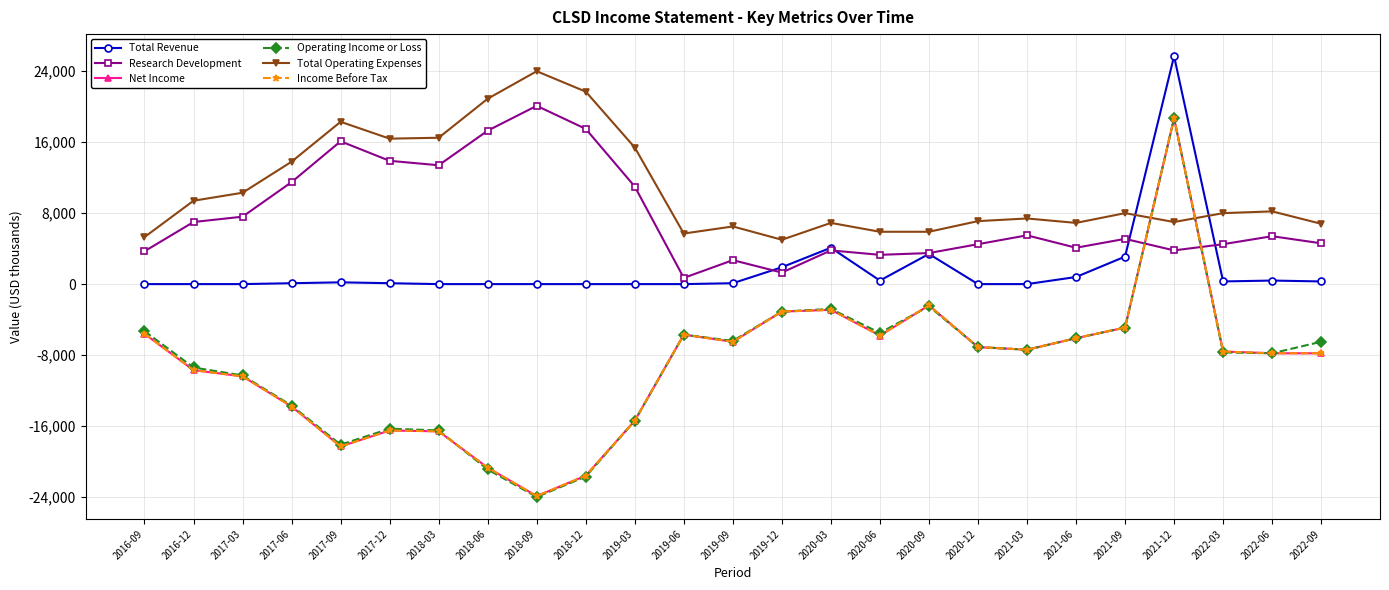

Reading right to left, list all the values displayed in this chart.

Total Revenue: 2022-09=300	2022-06=400	2022-03=300	2021-12=25700	2021-09=3100	2021-06=800	2021-03=0	2020-12=0	2020-09=3400	2020-06=400	2020-03=4100	2019-12=1900	2019-09=100	2019-06=0	2019-03=0	2018-12=0	2018-09=0	2018-06=0	2018-03=0	2017-12=100	2017-09=200	2017-06=100	2017-03=0	2016-12=0	2016-09=0
Research Development: 2022-09=4600	2022-06=5400	2022-03=4500	2021-12=3800	2021-09=5100	2021-06=4100	2021-03=5500	2020-12=4500	2020-09=3500	2020-06=3300	2020-03=3800	2019-12=1300	2019-09=2700	2019-06=700	2019-03=11000	2018-12=17500	2018-09=20100	2018-06=17300	2018-03=13400	2017-12=13900	2017-09=16100	2017-06=11500	2017-03=7600	2016-12=7000	2016-09=3700
Net Income: 2022-09=-7800	2022-06=-7800	2022-03=-7600	2021-12=18700	2021-09=-4900	2021-06=-6100	2021-03=-7400	2020-12=-7100	2020-09=-2400	2020-06=-5800	2020-03=-2900	2019-12=-3100	2019-09=-6500	2019-06=-5700	2019-03=-15400	2018-12=-21600	2018-09=-23900	2018-06=-20700	2018-03=-16600	2017-12=-16500	2017-09=-18300	2017-06=-13800	2017-03=-10400	2016-12=-9700	2016-09=-5600
Operating Income or Loss: 2022-09=-6500	2022-06=-7800	2022-03=-7700	2021-12=18700	2021-09=-4900	2021-06=-6100	2021-03=-7400	2020-12=-7100	2020-09=-2500	2020-06=-5500	2020-03=-2800	2019-12=-3100	2019-09=-6400	2019-06=-5700	2019-03=-15400	2018-12=-21700	2018-09=-24000	2018-06=-20900	2018-03=-16500	2017-12=-16300	2017-09=-18100	2017-06=-13700	2017-03=-10300	2016-12=-9400	2016-09=-5300
Total Operating Expenses: 2022-09=6800	2022-06=8200	2022-03=8000	2021-12=7000	2021-09=8000	2021-06=6900	2021-03=7400	2020-12=7100	2020-09=5900	2020-06=5900	2020-03=6900	2019-12=5000	2019-09=6500	2019-06=5700	2019-03=15400	2018-12=21700	2018-09=24000	2018-06=20900	2018-03=16500	2017-12=16400	2017-09=18300	2017-06=13800	2017-03=10300	2016-12=9400	2016-09=5300
Income Before Tax: 2022-09=-7800	2022-06=-7800	2022-03=-7600	2021-12=18700	2021-09=-4900	2021-06=-6100	2021-03=-7400	2020-12=-7100	2020-09=-2400	2020-06=-5800	2020-03=-2900	2019-12=-3100	2019-09=-6500	2019-06=-5700	2019-03=-15400	2018-12=-21600	2018-09=-23900	2018-06=-20700	2018-03=-16600	2017-12=-16500	2017-09=-18300	2017-06=-13800	2017-03=-10400	2016-12=-9700	2016-09=-5600